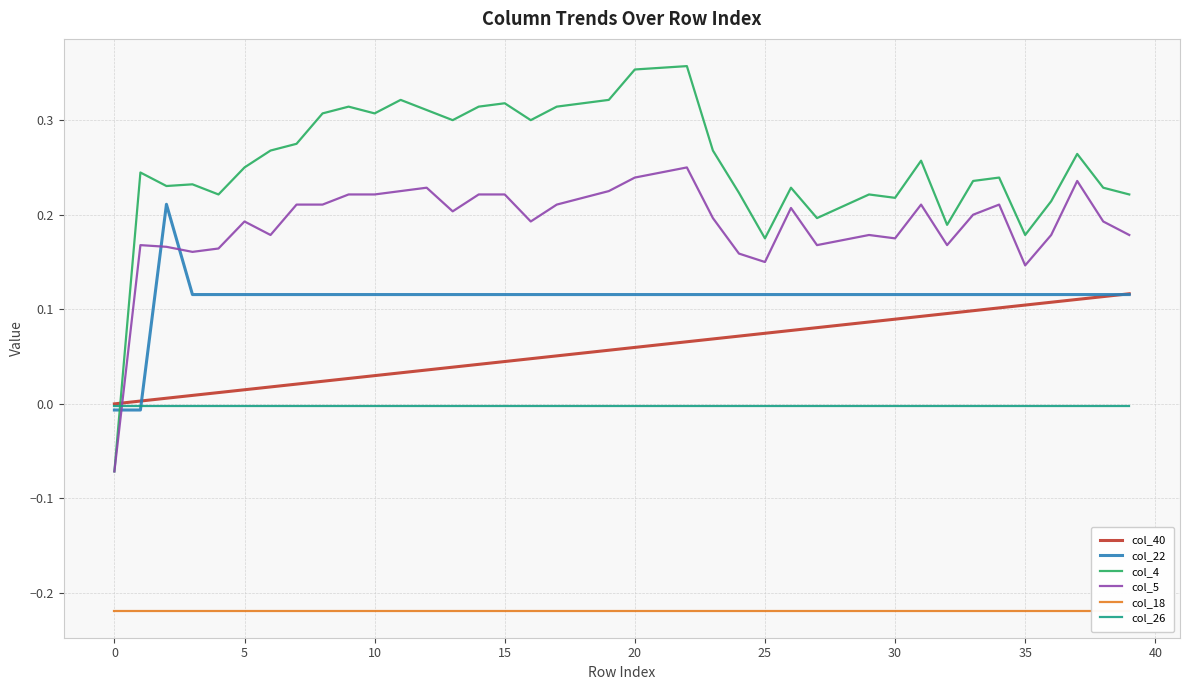

How many data points does each series have?

40